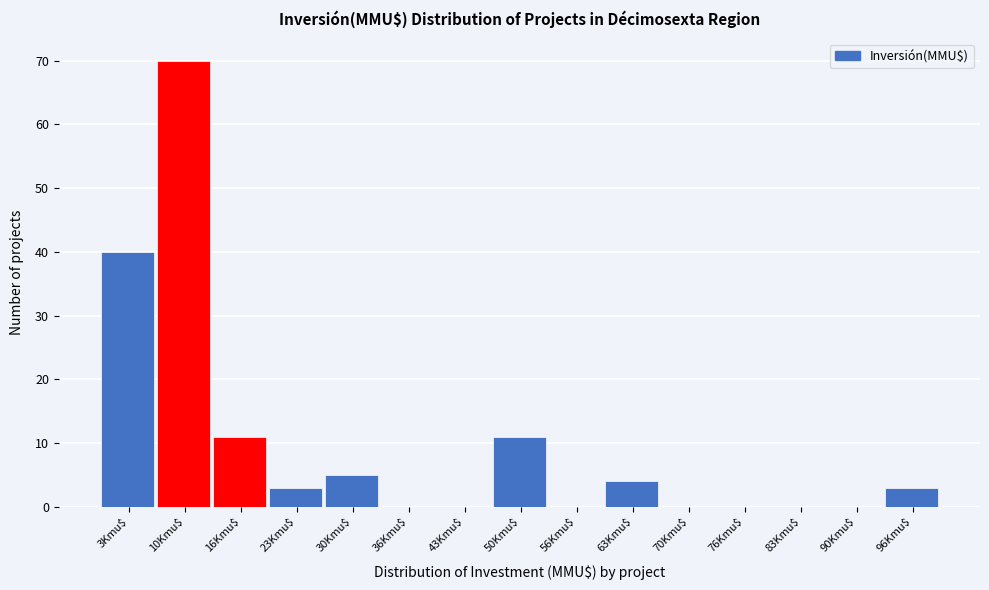

At which label is the value closest to 35?

3Kmu$